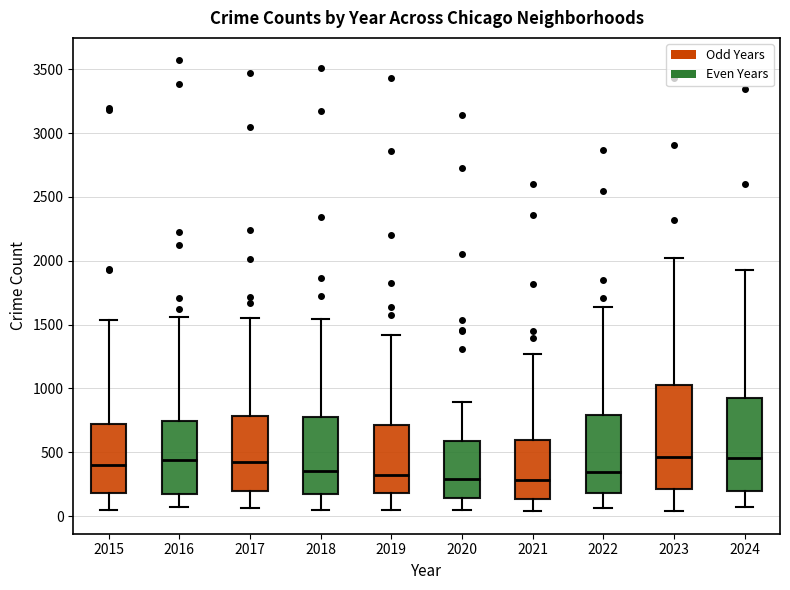

Comparing the boxes themselves (not the whiskers), which one is the tallest?

2023